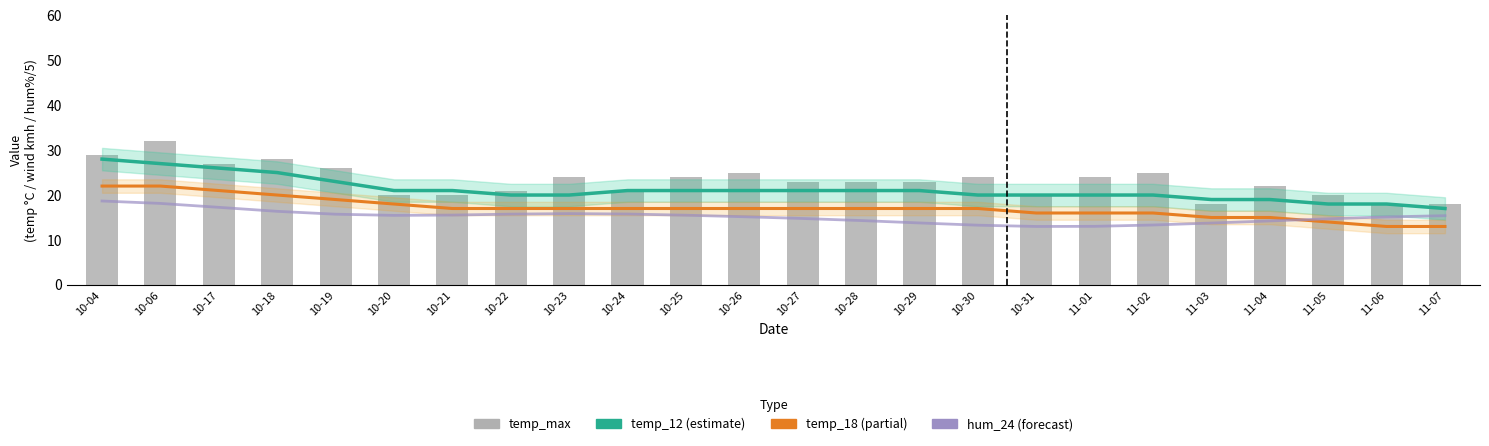

How many values in the temp_18 (partial) series are below 17?

8